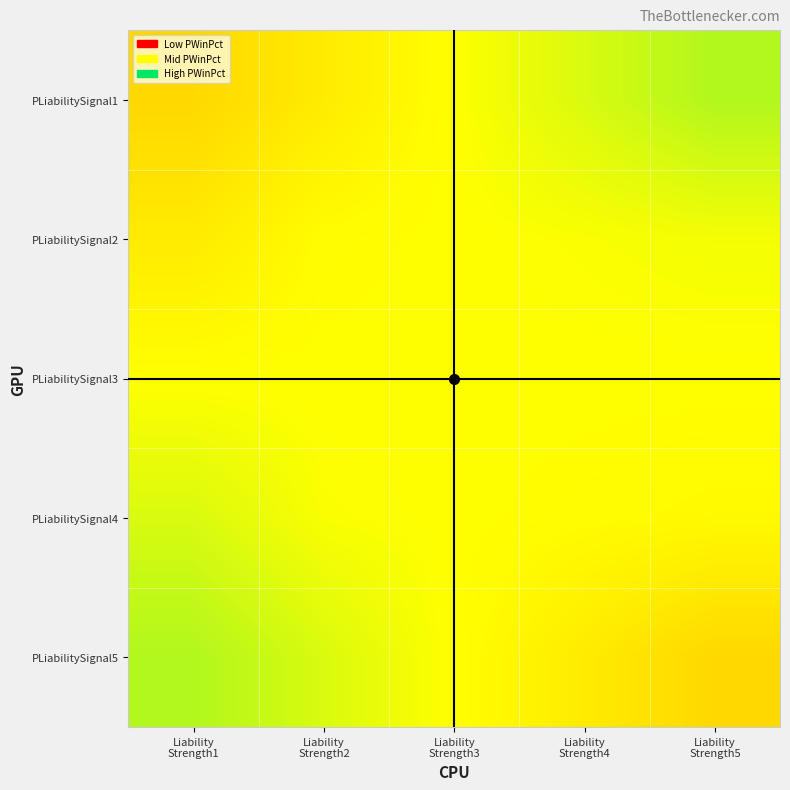

Rank the series at Liability Strength3 from lowest to highest value.

PLiabilitySignal1, PLiabilitySignal2, PLiabilitySignal3, PLiabilitySignal4, PLiabilitySignal5